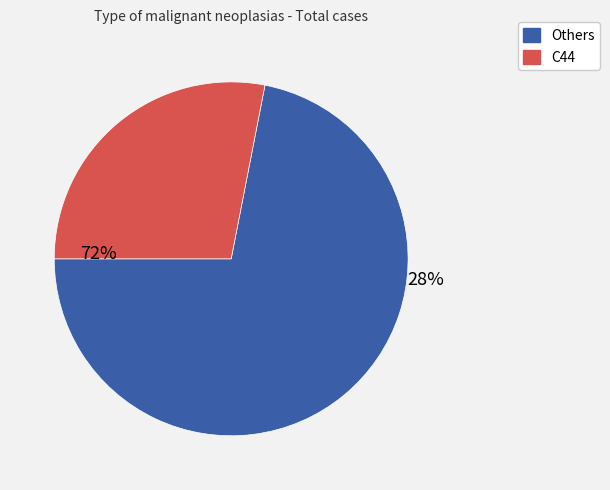

What is the largest slice in the pie chart?

C44